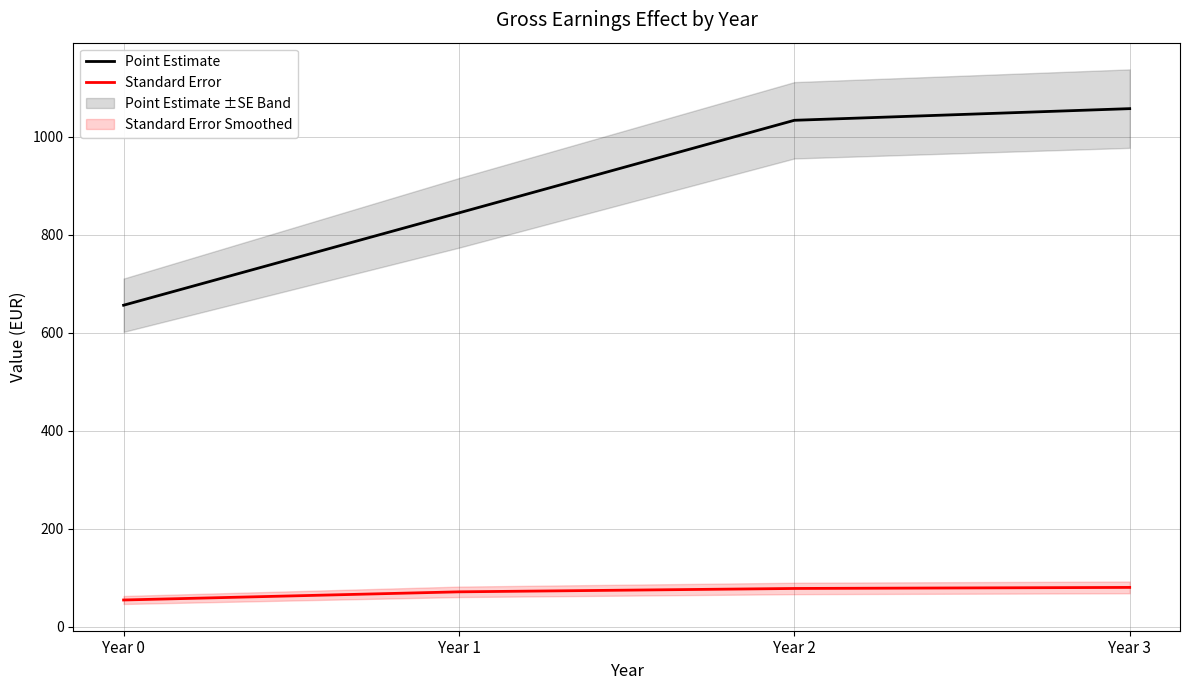

Rank the series by their maximum value, from highest to lowest.

Point Estimate, Standard Error